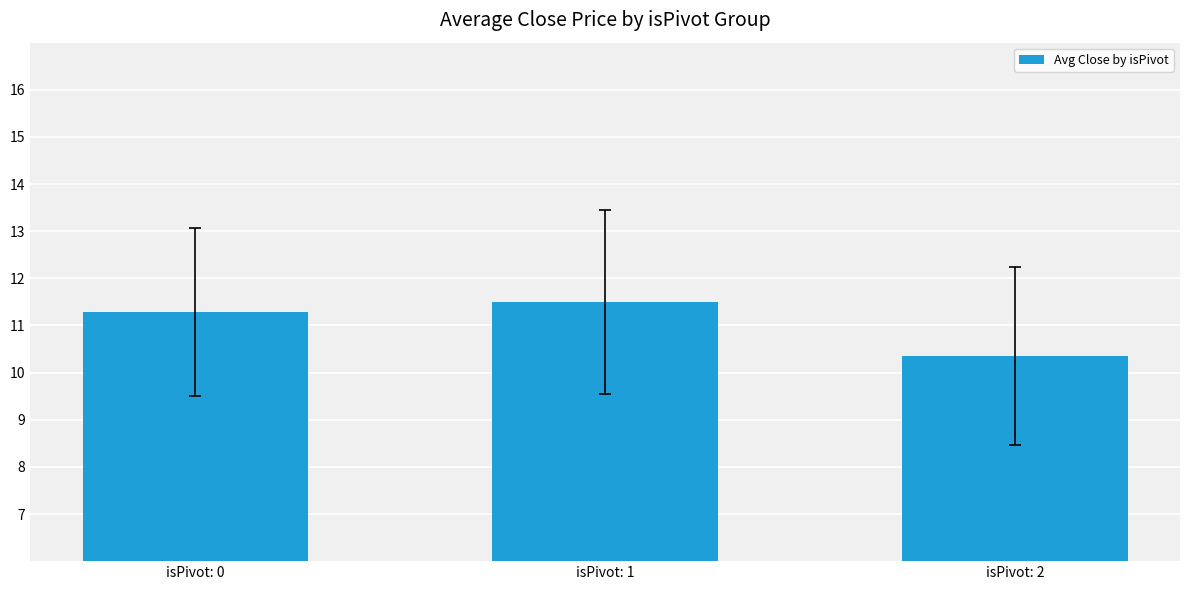

What is the difference between the values at isPivot: 0 and isPivot: 1?

0.2